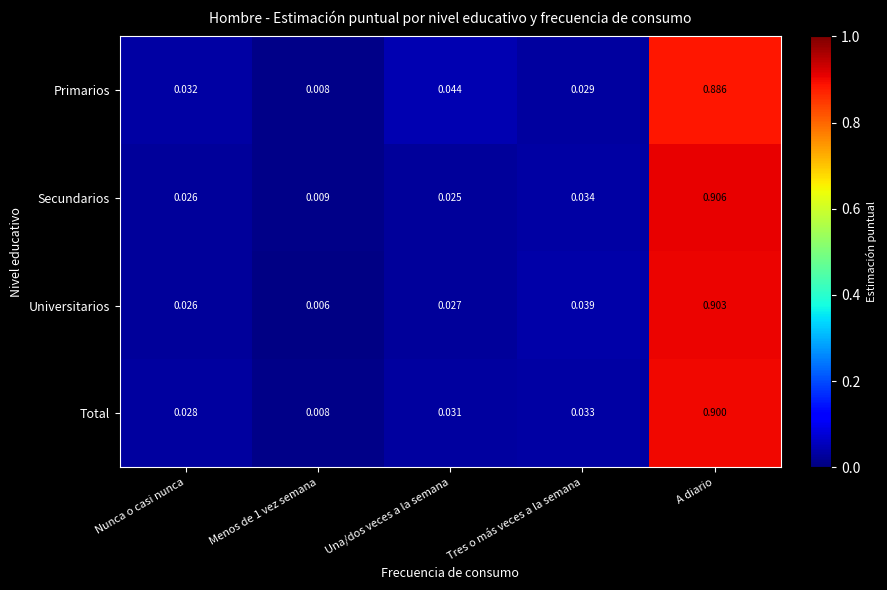

At how many categories does at least one series exceed 0?

5